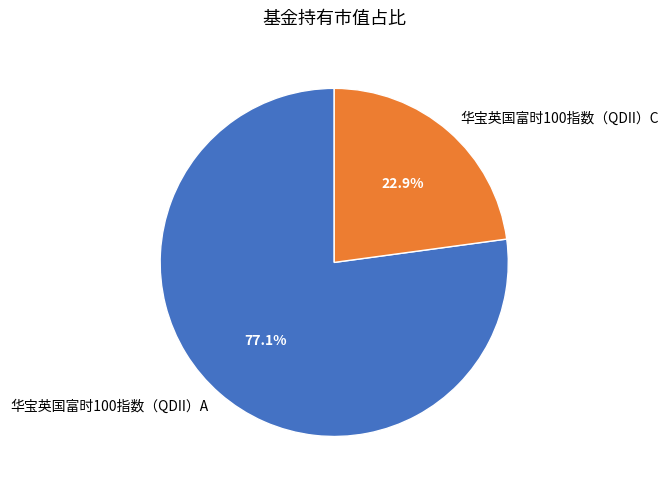

The 华宝英国富时100指数（QDII）A slice represents 67% of the pie. True or false?

False